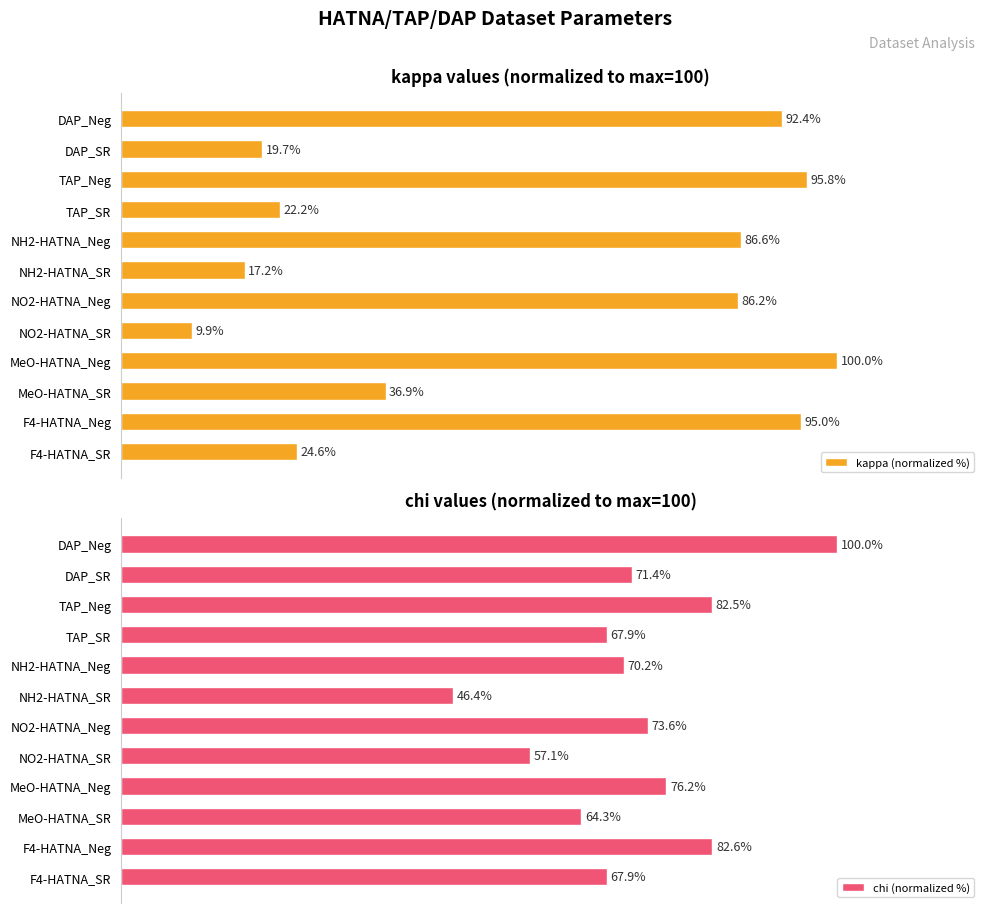

How many values in the chi (normalized %) series exceed 71?

6